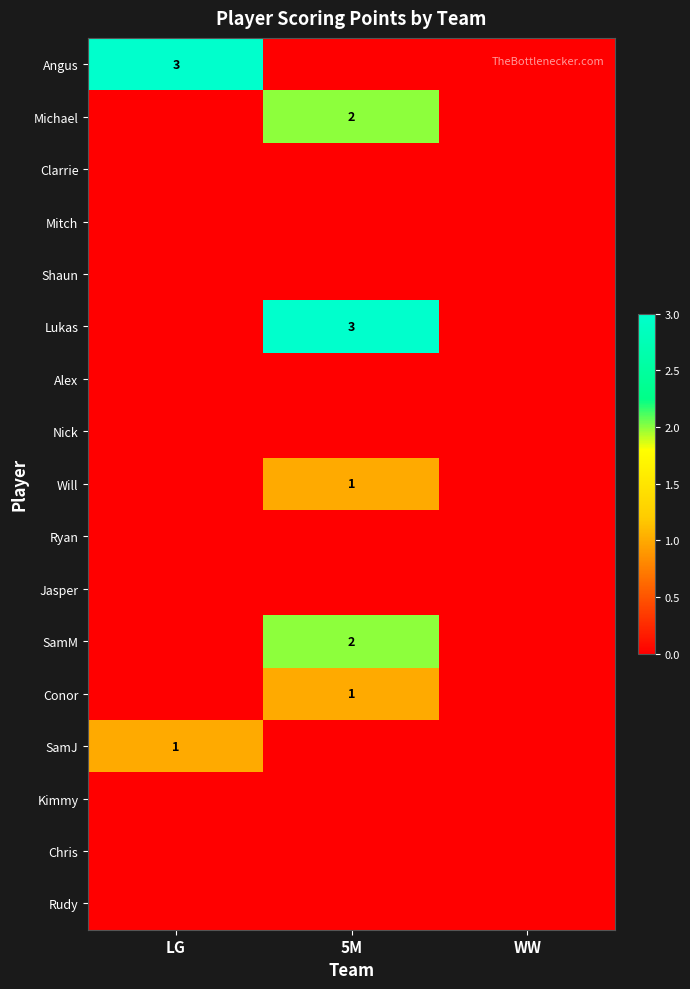

The Angus series shows 5 at LG. True or false?

False